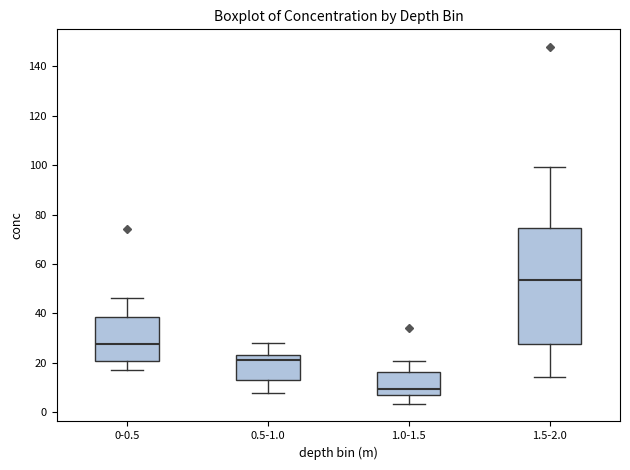

Reading left to right, transcribe this box plot: for each box, give where its median line is, the range the box spans, and where its two whiskers end, as read against the y-axis. The values are not printed on the chart, so give them approximately, as read against the axis.

0-0.5: median 28, box 20 to 38, whiskers 18 to 46
0.5-1.0: median 22, box 12 to 24, whiskers 8 to 28
1.0-1.5: median 10, box 8 to 16, whiskers 4 to 20
1.5-2.0: median 54, box 28 to 74, whiskers 14 to 100